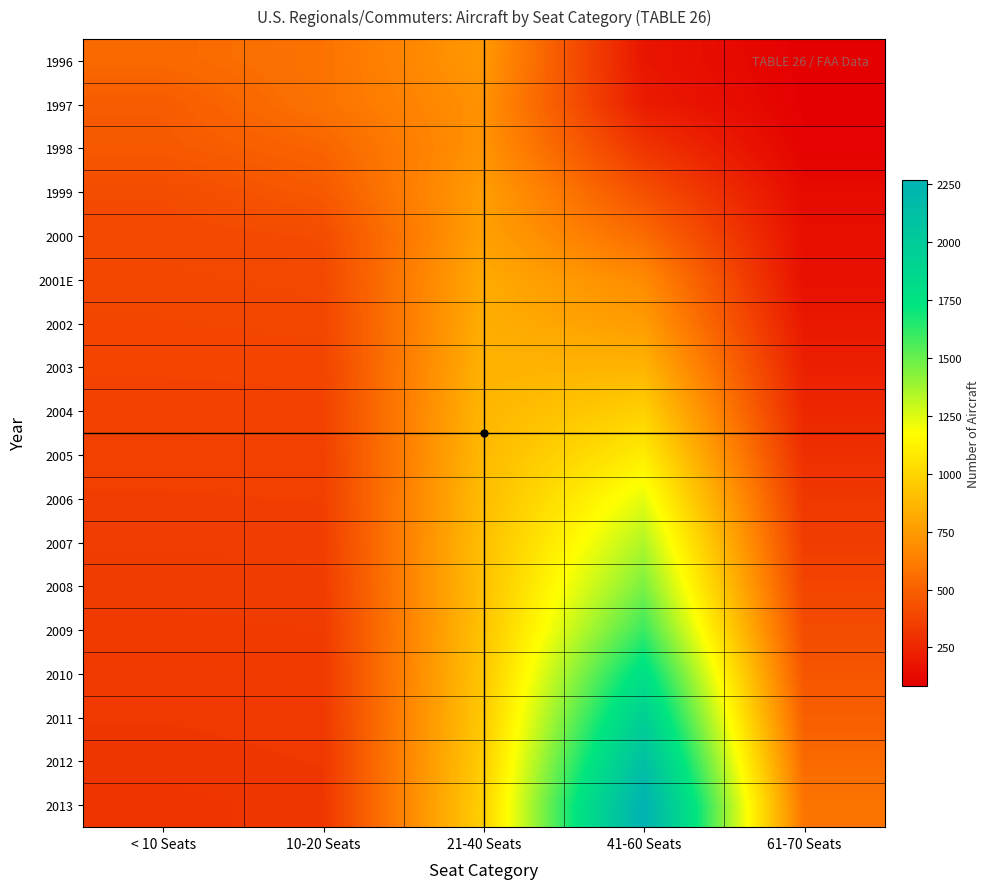

Between < 10 Seats and 10-20 Seats, which series saw the biggest shift?

1997